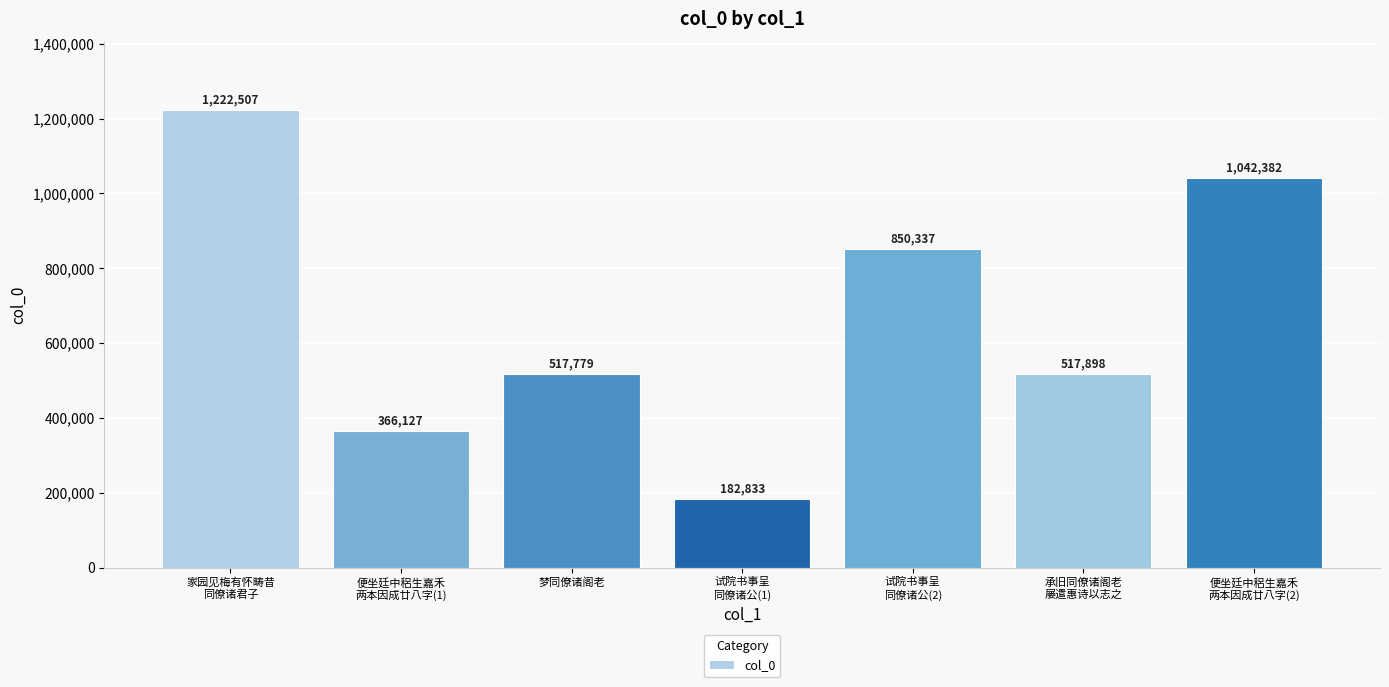

Reading right to left, transcribe all the data shown in this chart.

便坐廷中稆生嘉禾
两本因成廿八字(2)=1042382	承旧同僚诸阁老
屡遣惠诗以志之=517898	试院书事呈
同僚诸公(2)=850337	试院书事呈
同僚诸公(1)=182833	梦同僚诸阁老=517779	便坐廷中稆生嘉禾
两本因成廿八字(1)=366127	家园见梅有怀畴昔
同僚诸君子=1222507